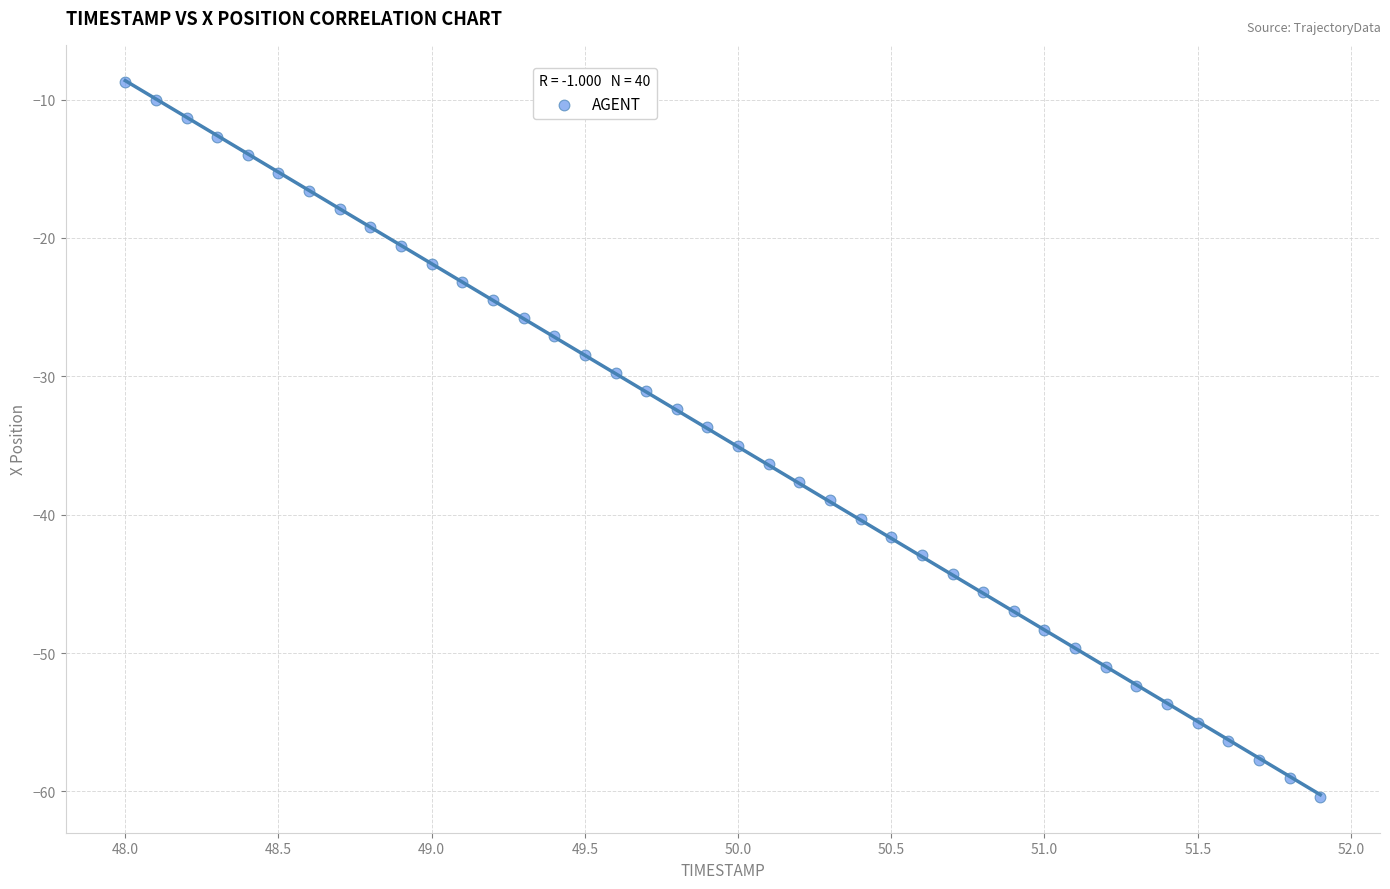

What is the range of X values (max minus min)?

3.9